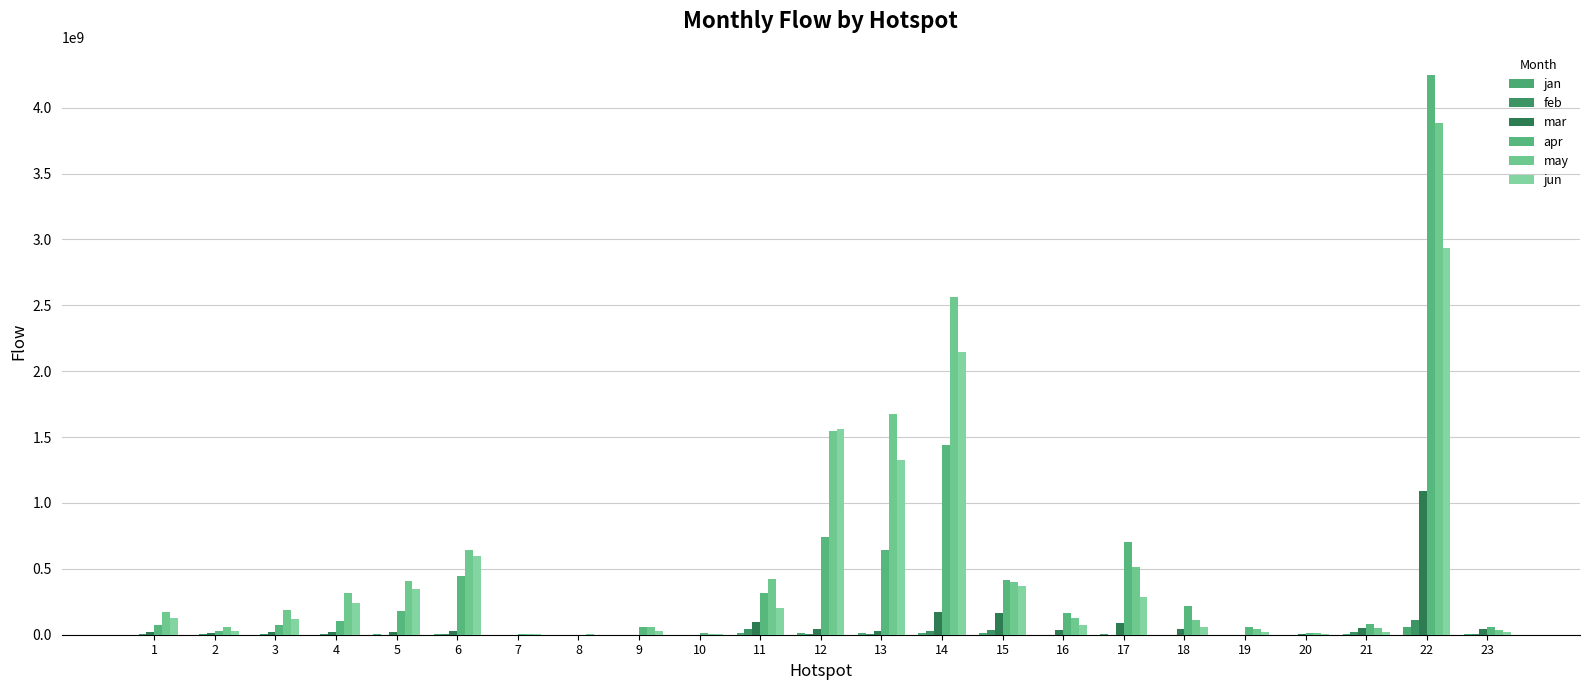

At how many categories does at least one series exceed 1285525197?

4